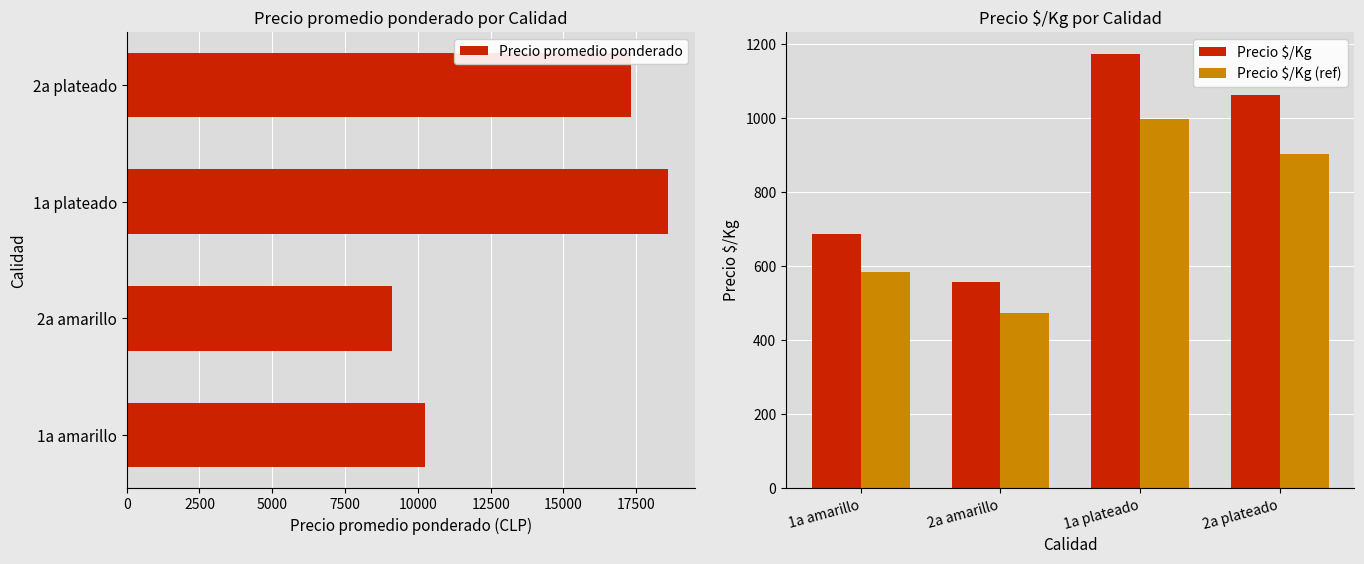

How many categories are shown in the chart?

4